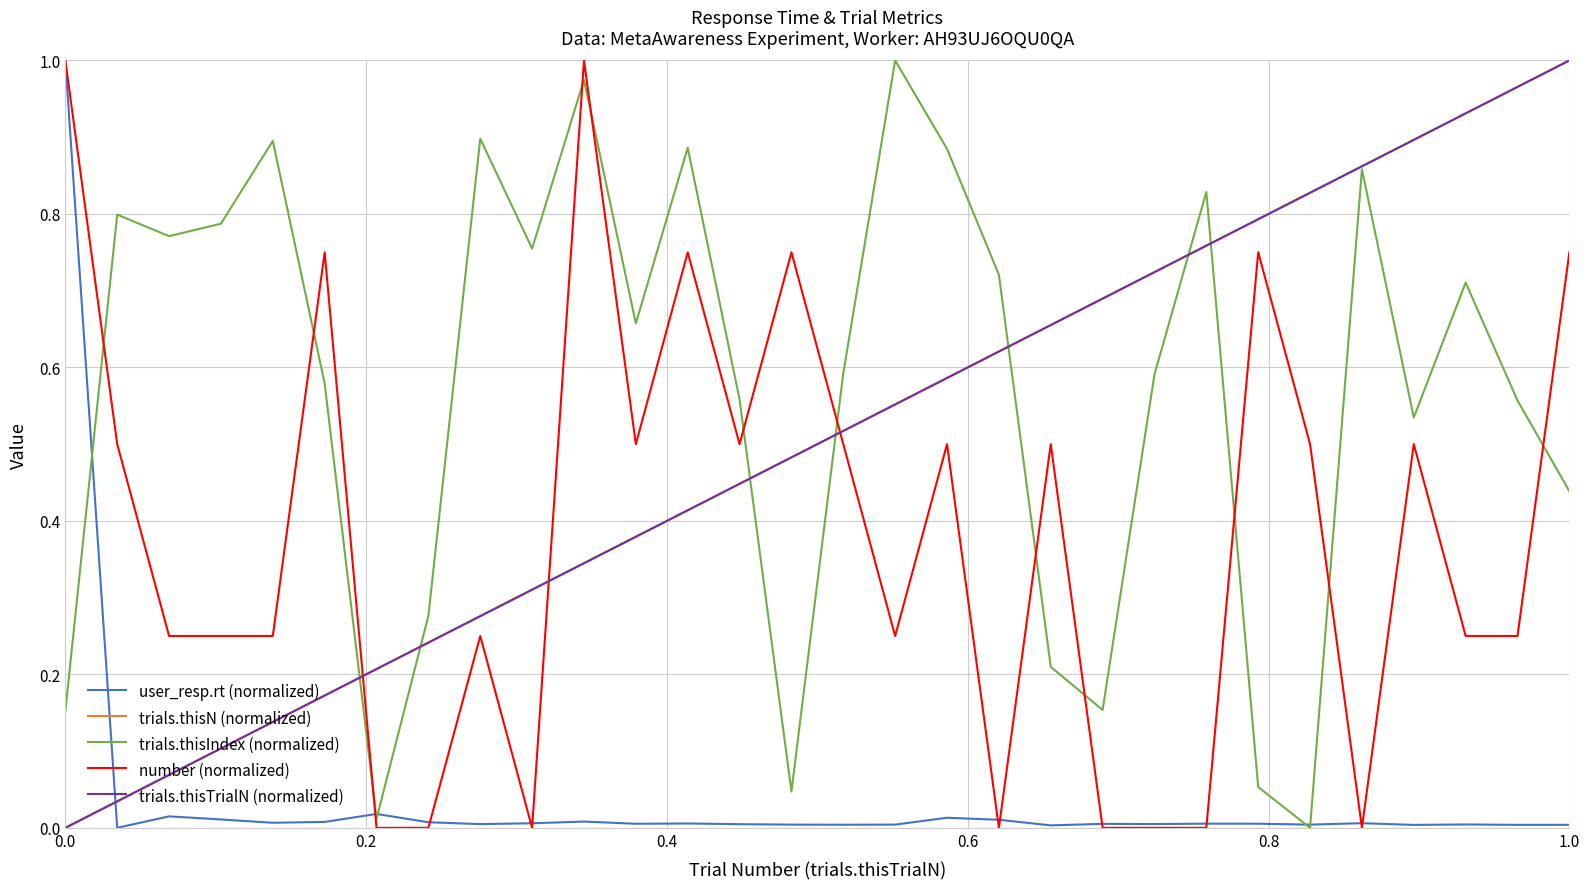

Does the chart display data point markers on the line(s)?

No